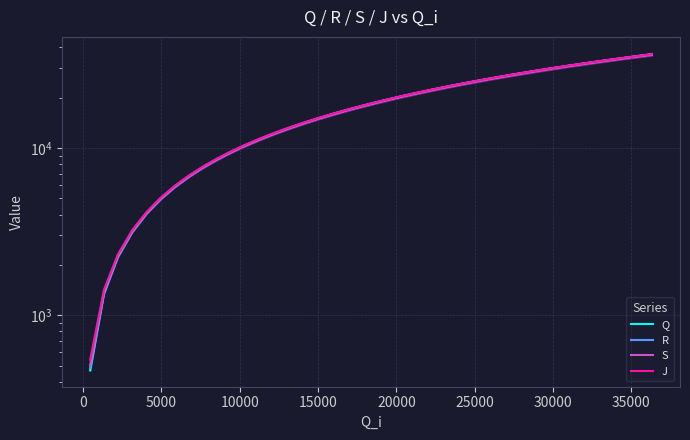

What is the sum of all J values?

734563